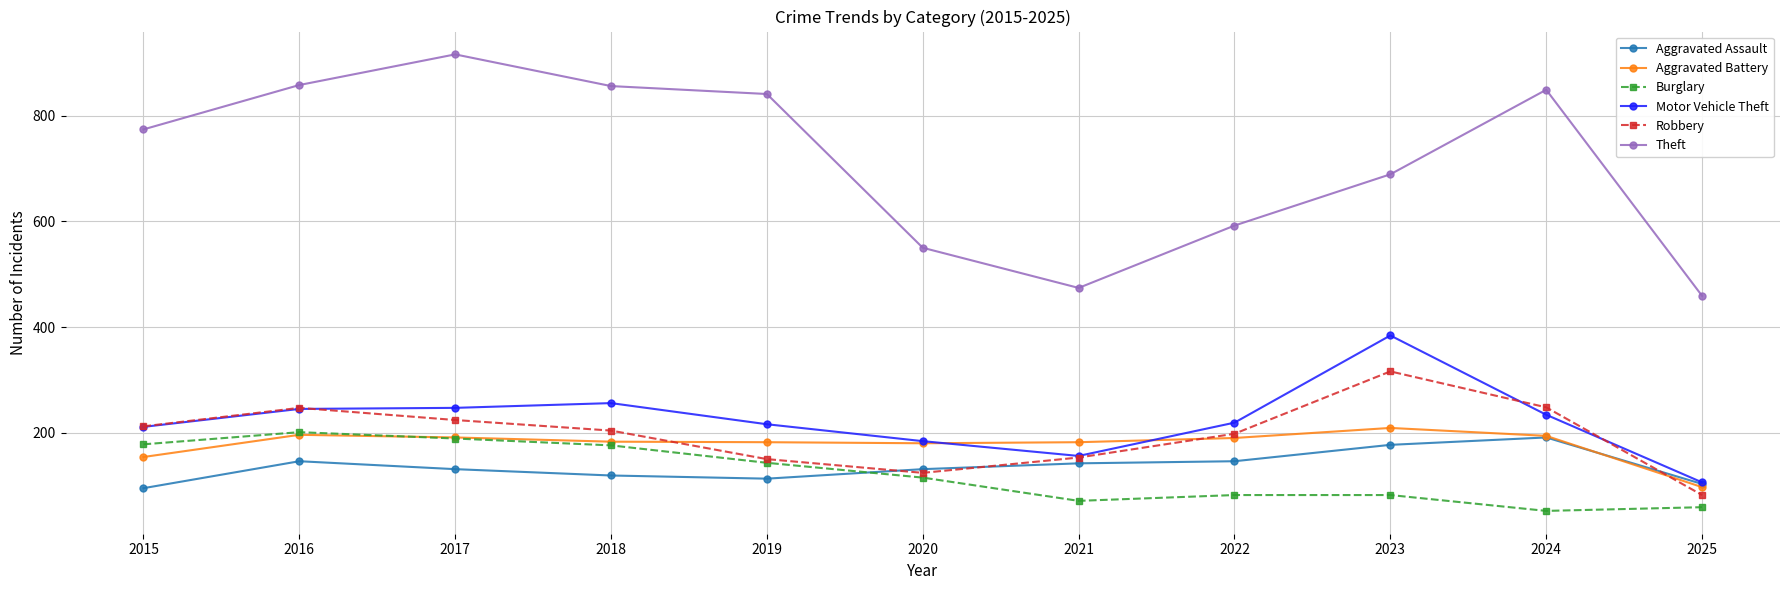

True or false: Burglary and Theft intersect in this chart.

False